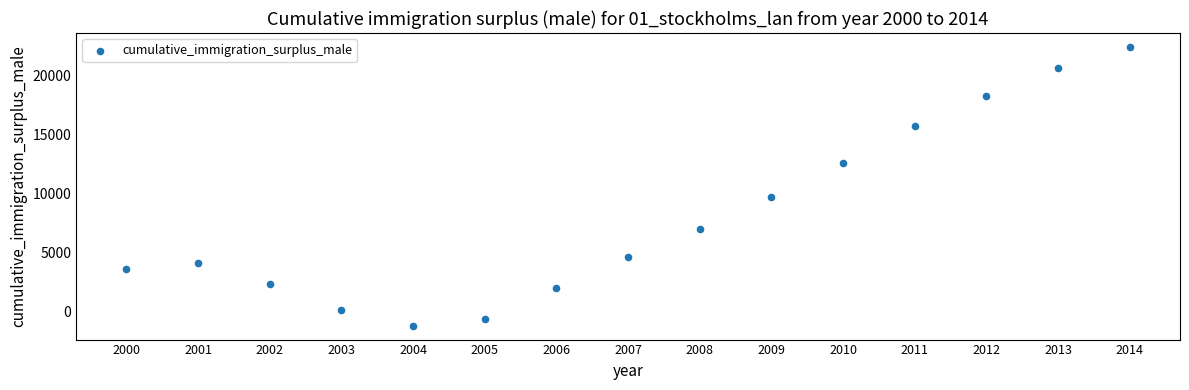

What Y value in the scatter plot is closest to 10611?

9734